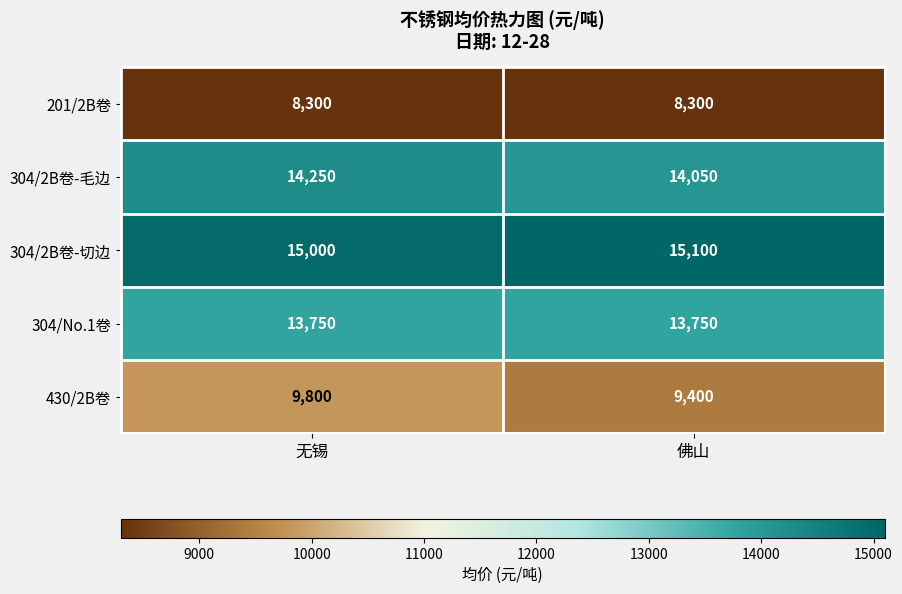

Is it true that 304/2B卷-毛边 equals 14050 at 佛山?

True